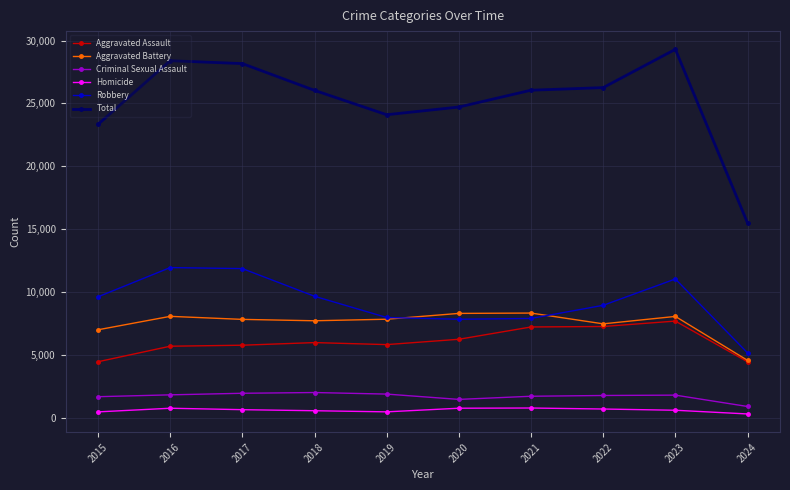

What is the total value across all series at 2024?

31010